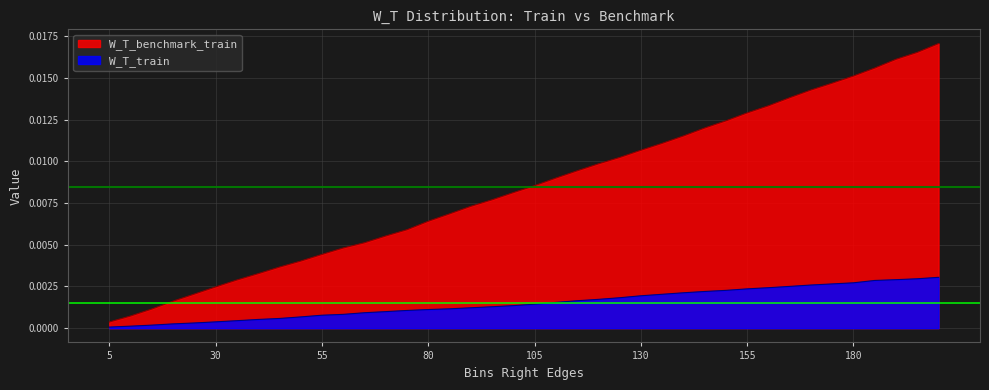

Rank the categories by W_T_benchmark_train value from lowest to highest.

5, 10, 15, 20, 25, 30, 35, 40, 45, 50, 55, 60, 65, 70, 75, 80, 85, 90, 95, 100, 105, 110, 115, 120, 125, 130, 135, 140, 145, 150, 155, 160, 165, 170, 175, 180, 185, 190, 195, 200